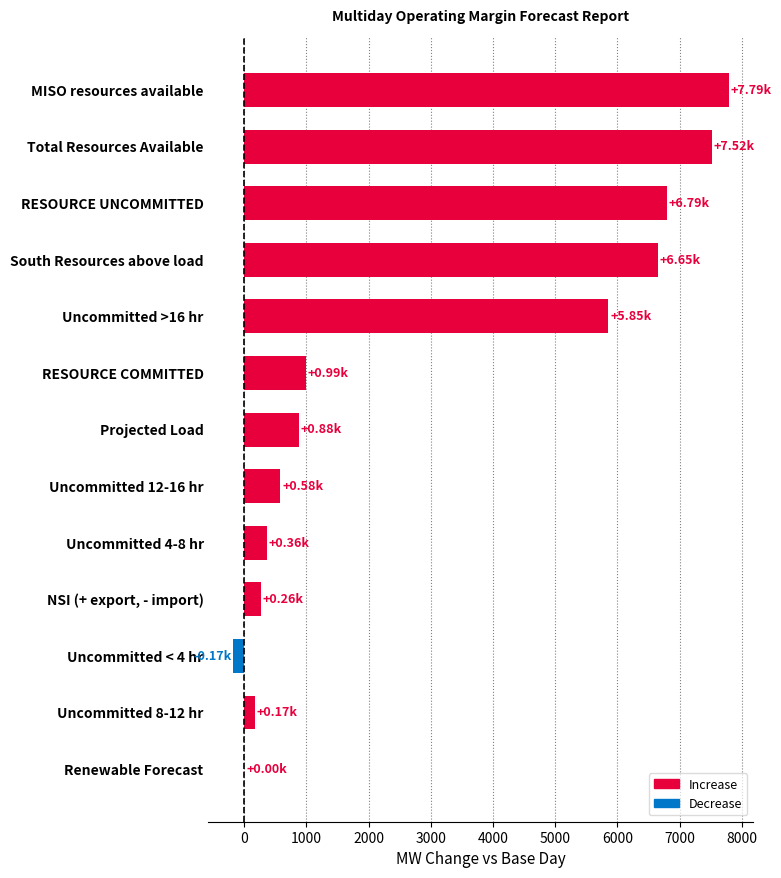

How many values exceed 876?

7